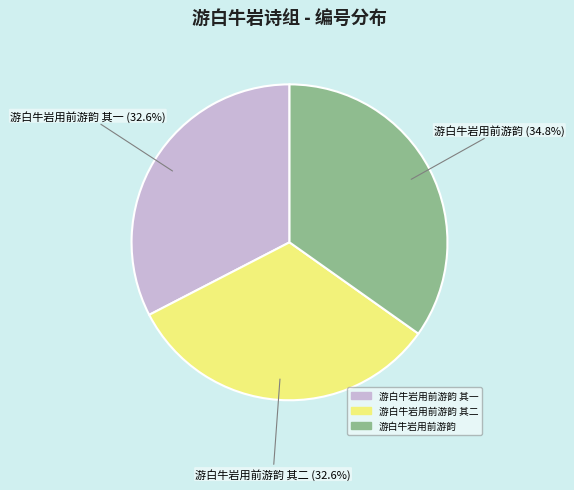

Does any single category account for the majority?

No